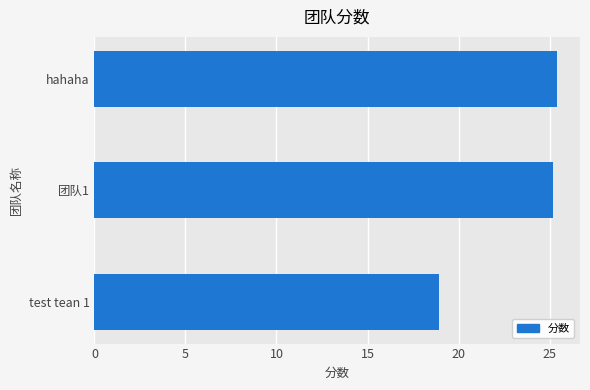

Does the chart contain any negative values?

No